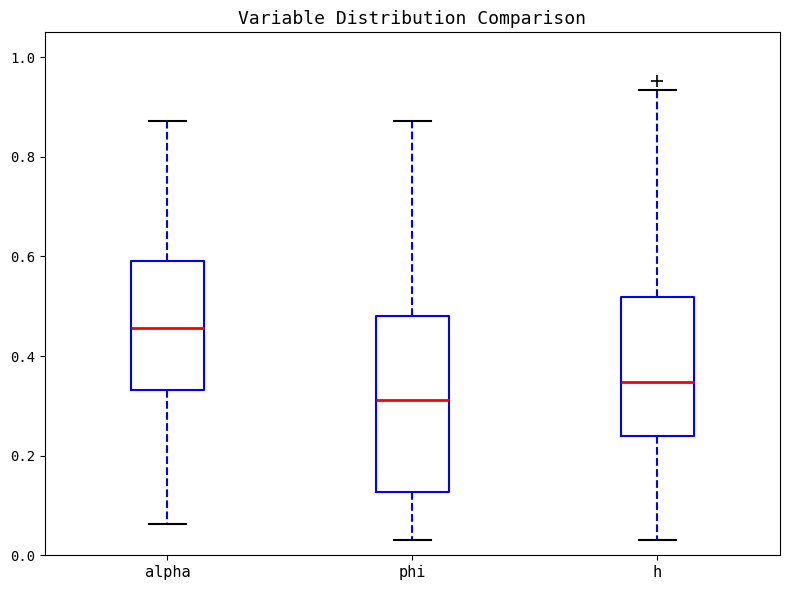

Which box has the highest median line?

alpha